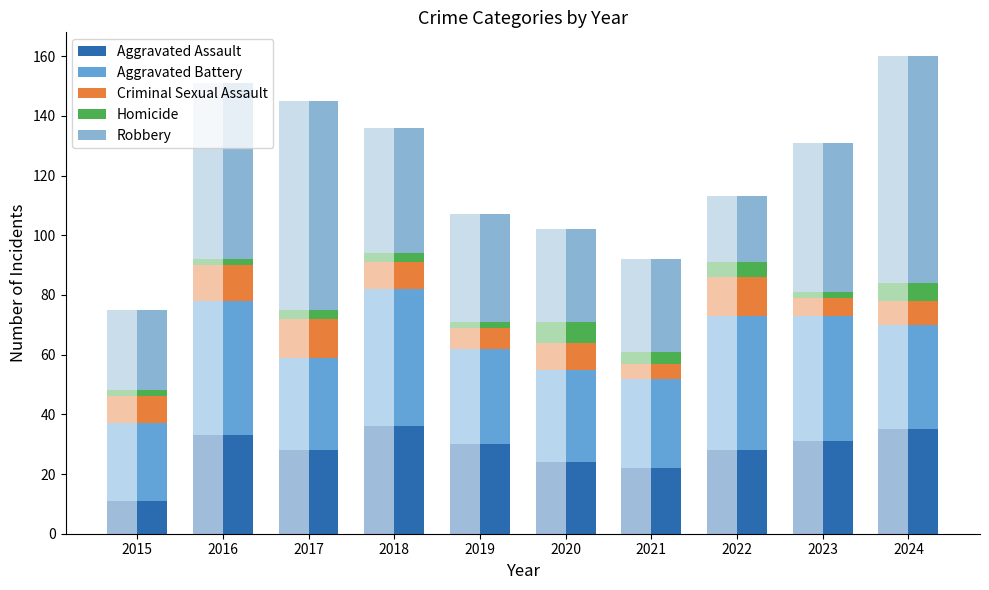

What is the total value across all series at 2019?

107